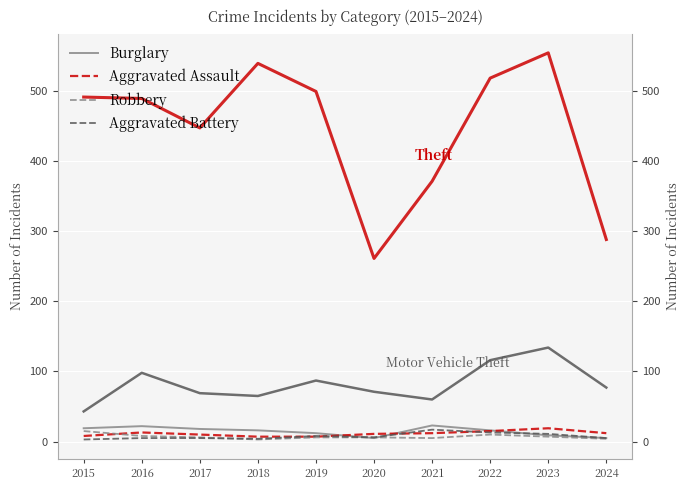

True or false: Motor Vehicle Theft and Aggravated Battery intersect in this chart.

False